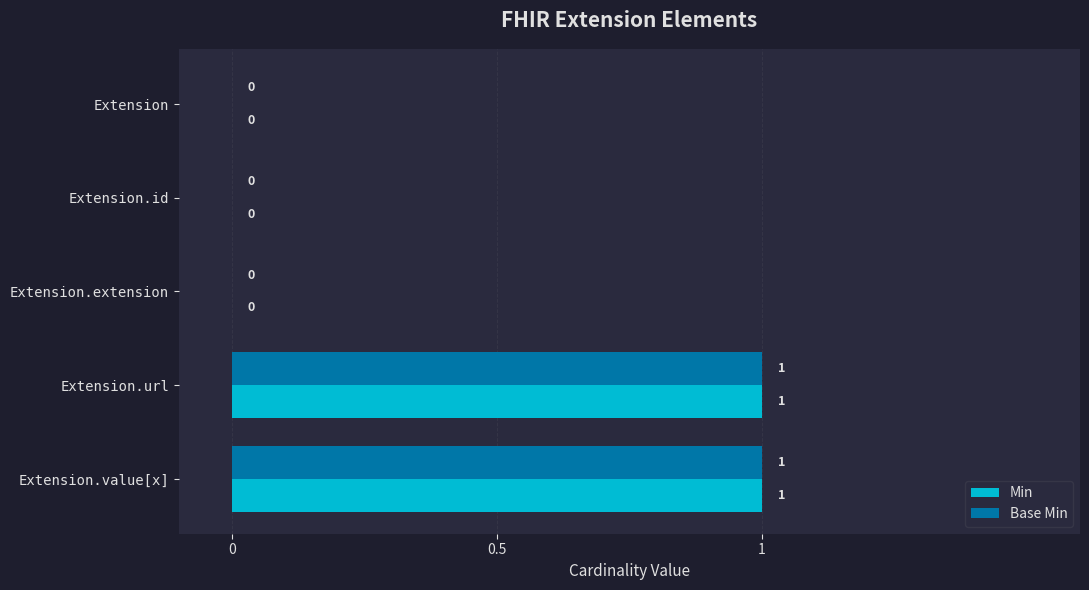

How many Base Min values are between 0 and 1?

5